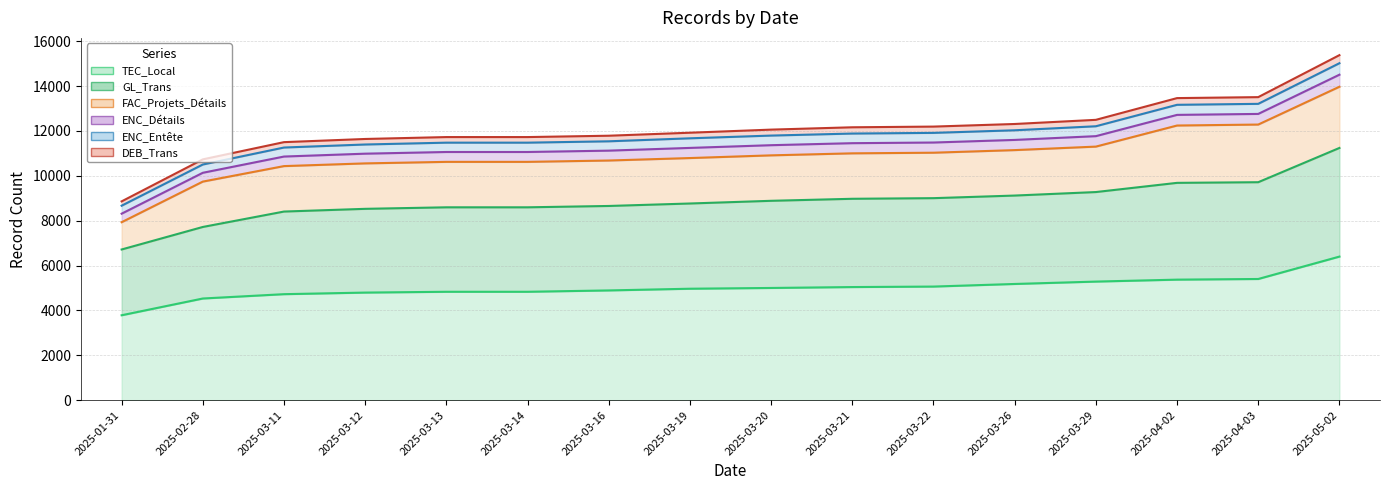

Which series has the largest range (max minus min)?

TEC_Local